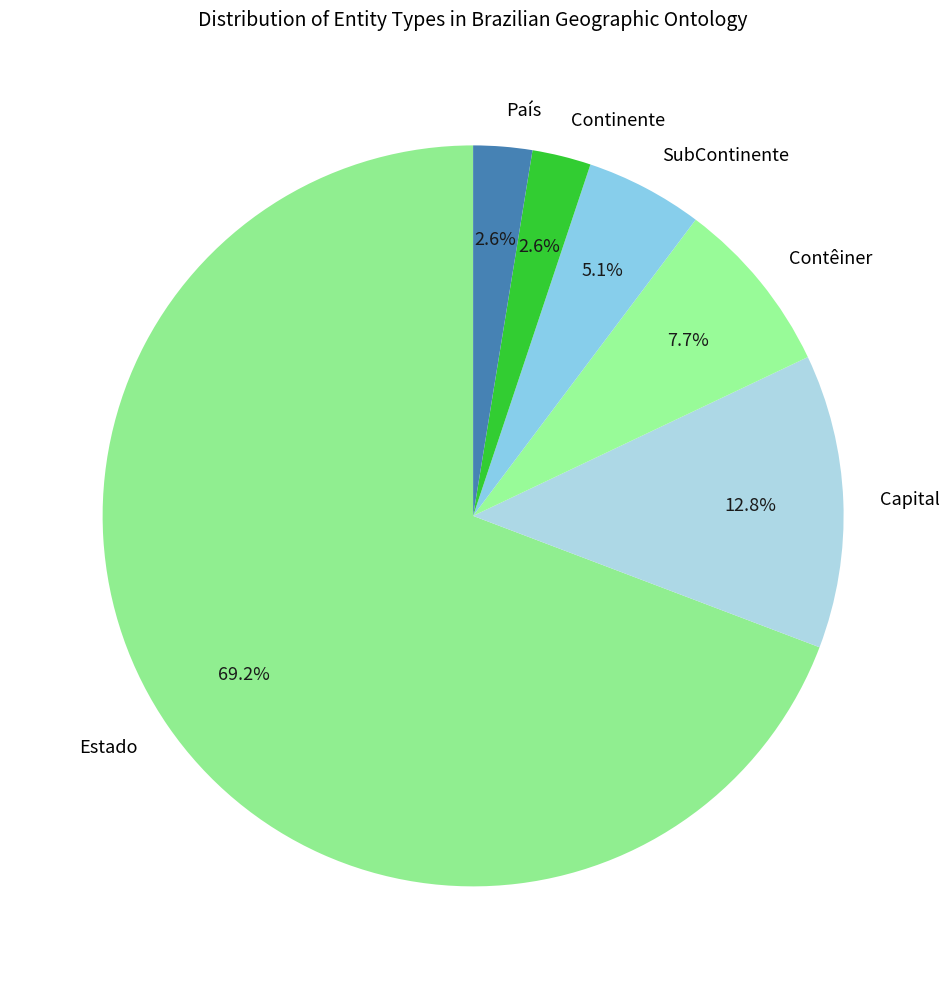

What is the largest slice in the pie chart?

Estado